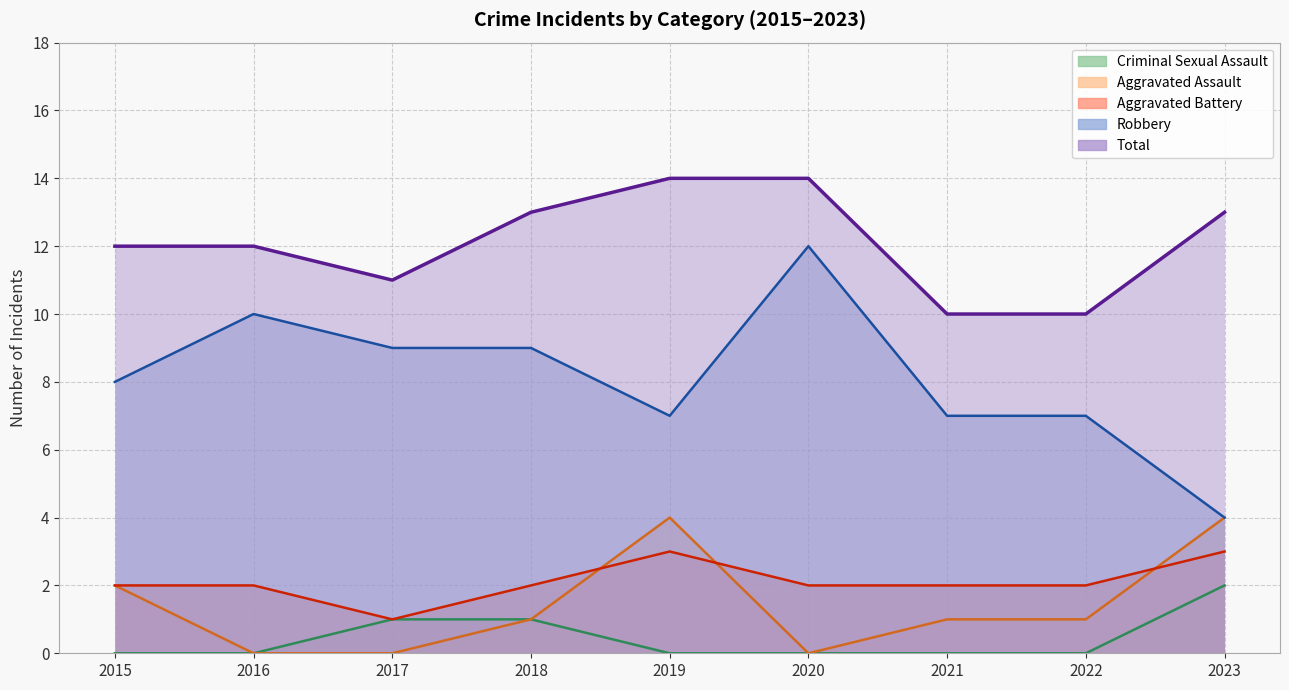

What are all the series names shown in the legend?

Criminal Sexual Assault, Aggravated Assault, Aggravated Battery, Robbery, Total